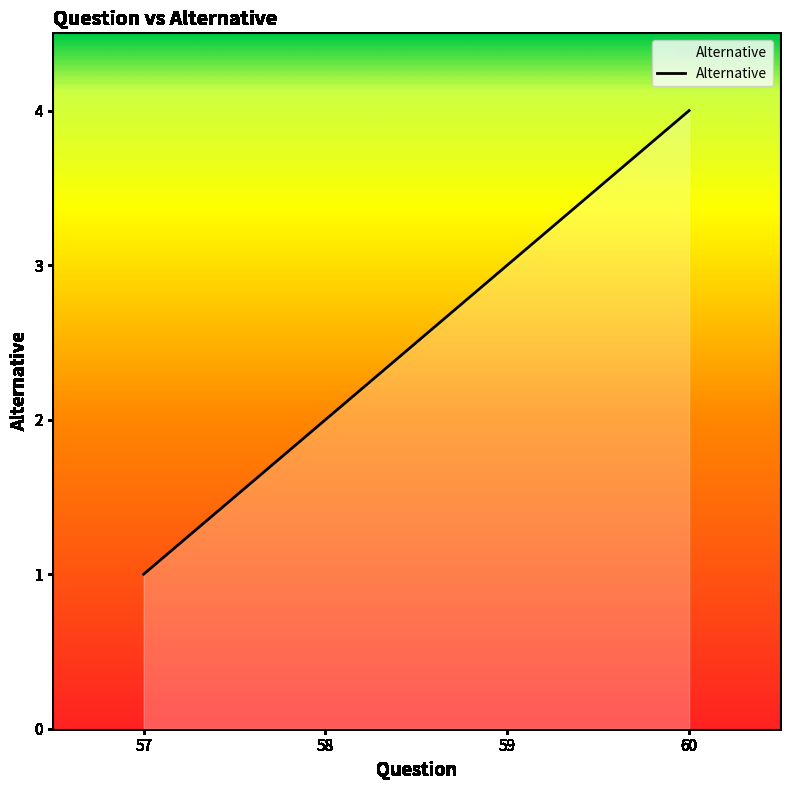

Which has a higher value, 59 or 58?

59